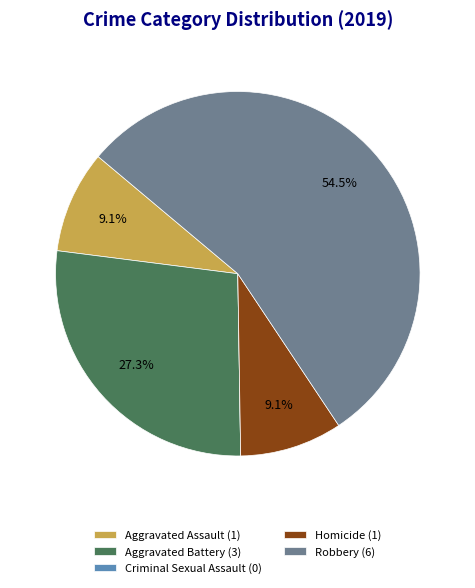

Is Robbery the majority of the pie?

Yes